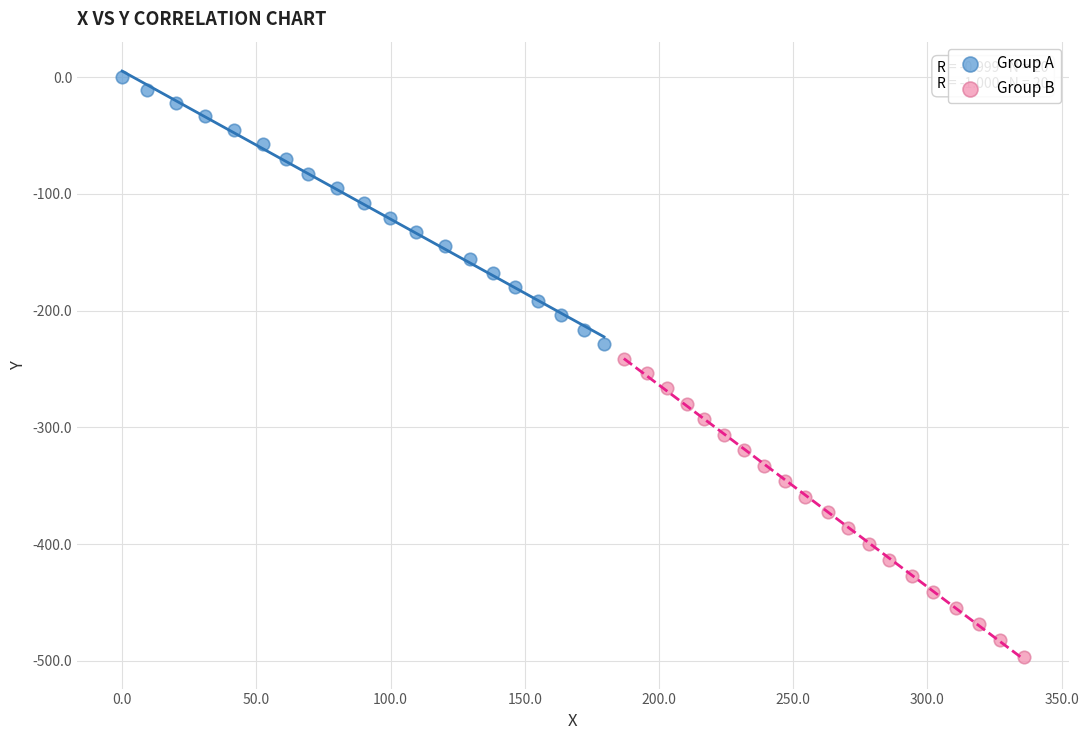

Which series contains the highest Y value?

Group A